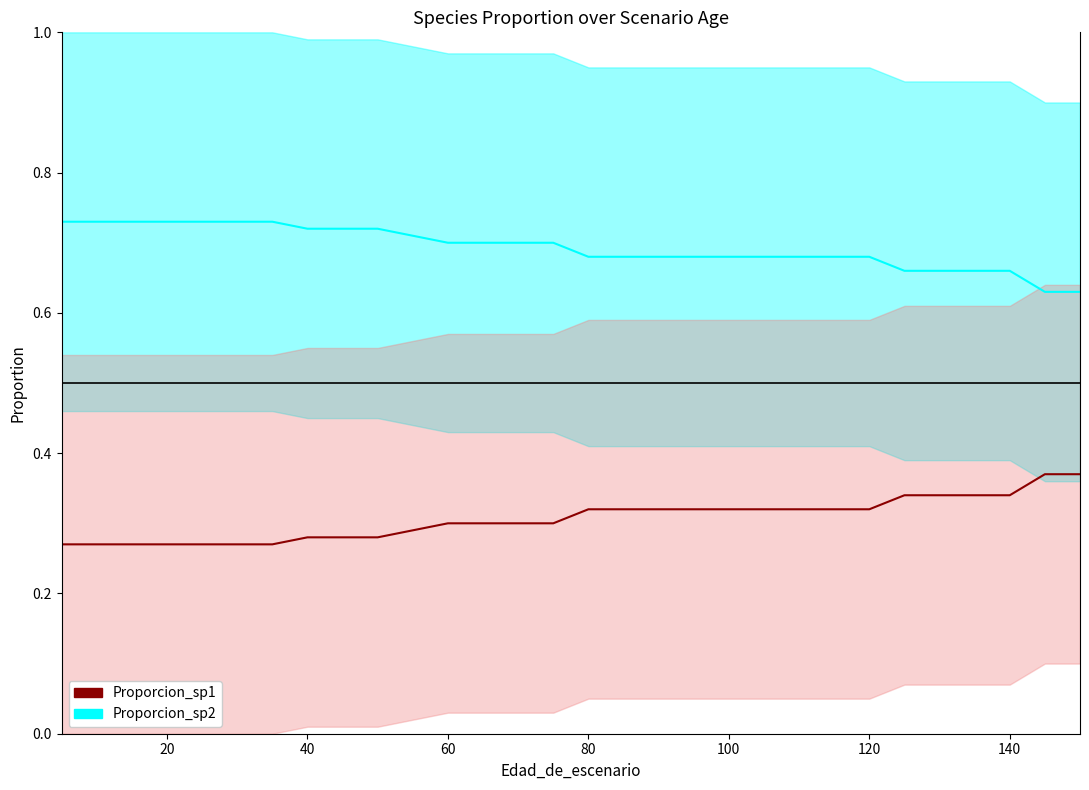

What are all the series names shown in the legend?

Proporcion_sp2 (line), Proporcion_sp1 (line)